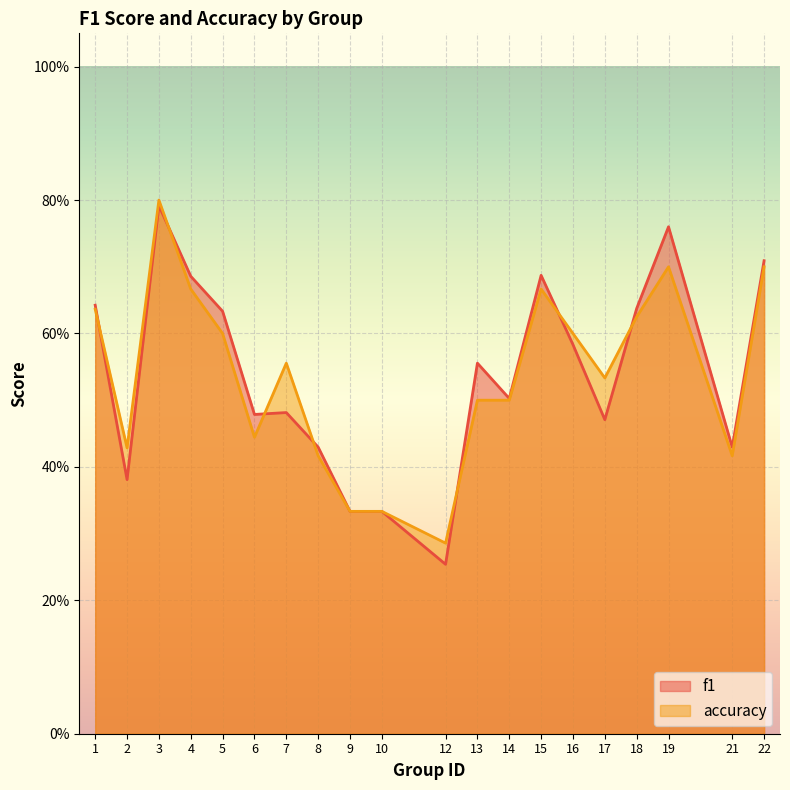

Is the value of f1 at 19 greater than the value of accuracy at 5?

Yes